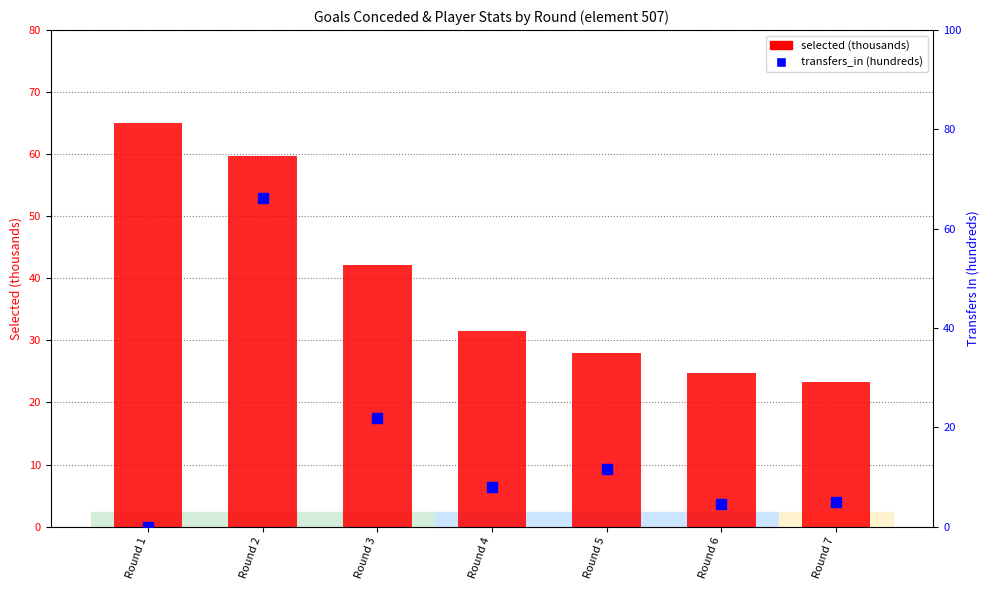

What are all the series names shown in the legend?

selected (thousands), transfers_in (hundreds)